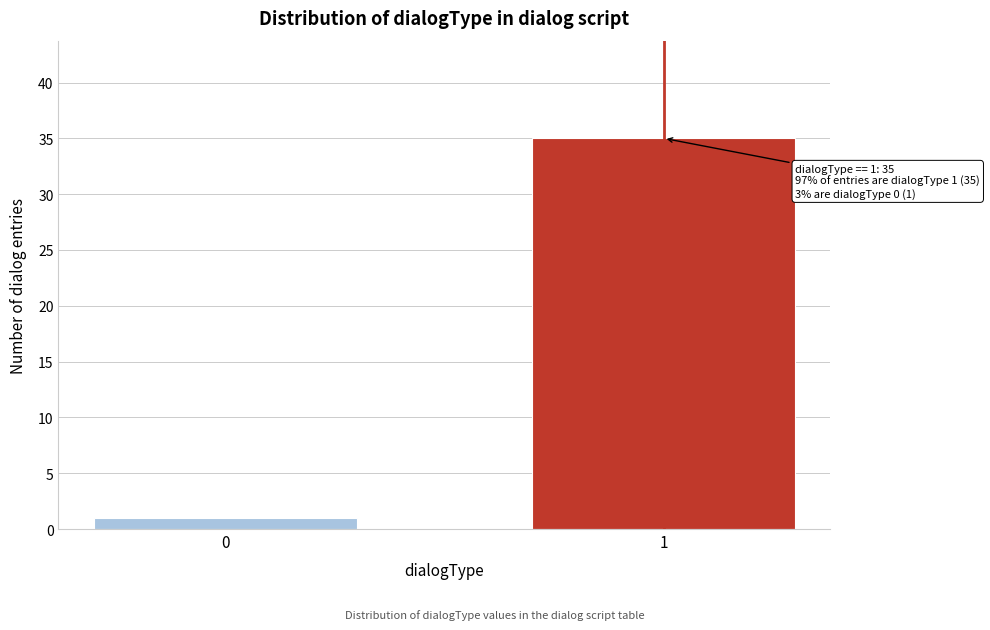

Reading left to right, what are all the values shown in this chart?

1	35